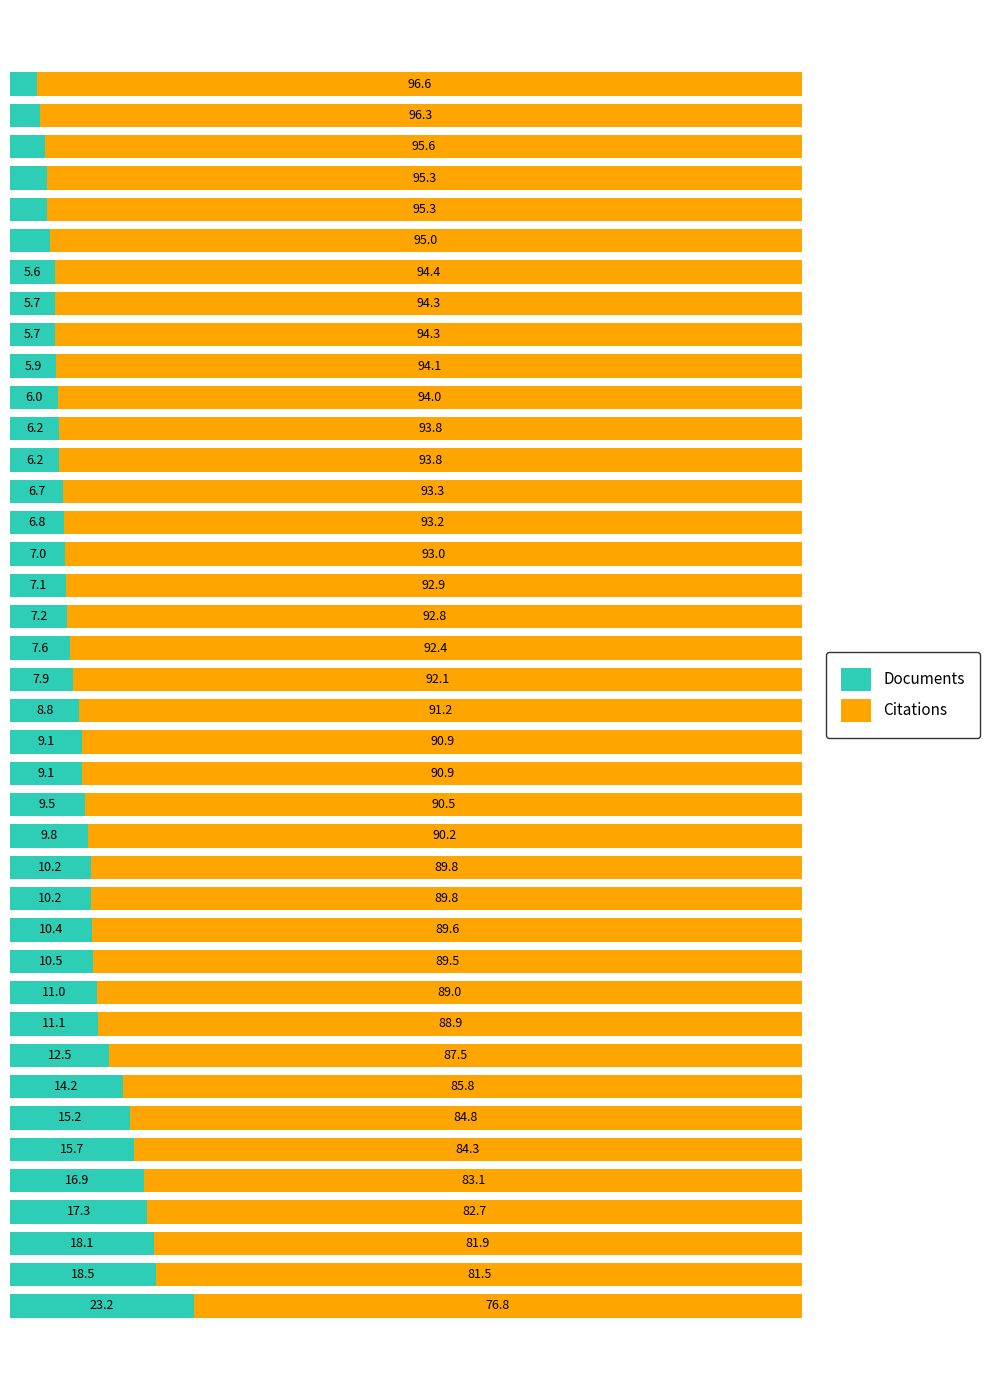

What are all the series names shown in the legend?

Documents, Citations